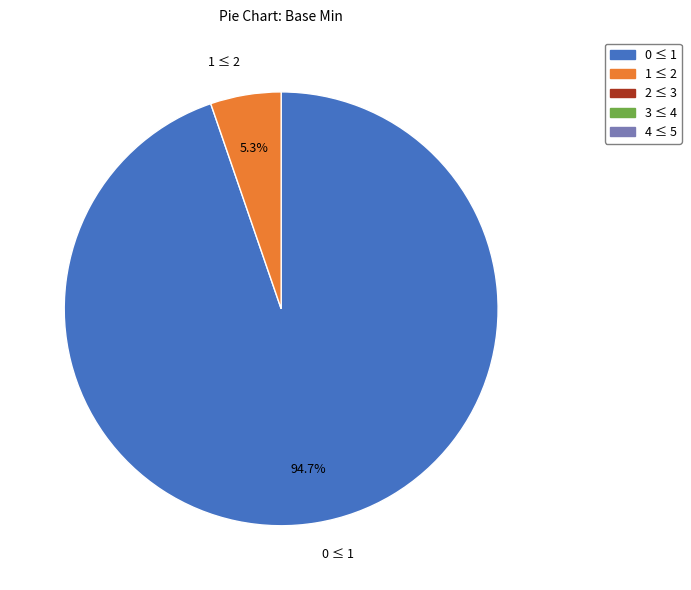

Which has a higher value, 0 ≤ 1 or 1 ≤ 2?

0 ≤ 1